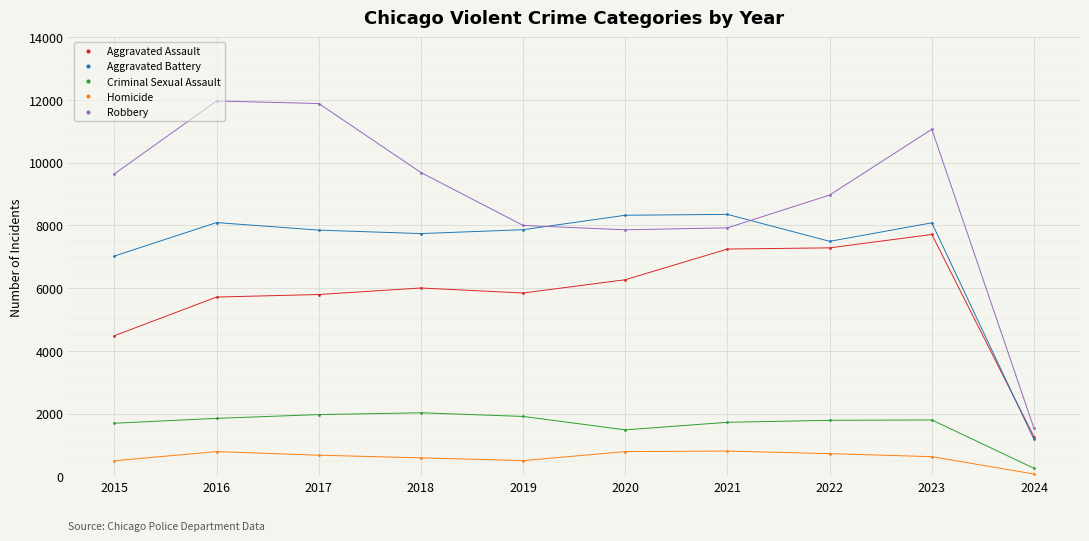

What is the value of the Criminal Sexual Assault point at the 7th from the left?

1720